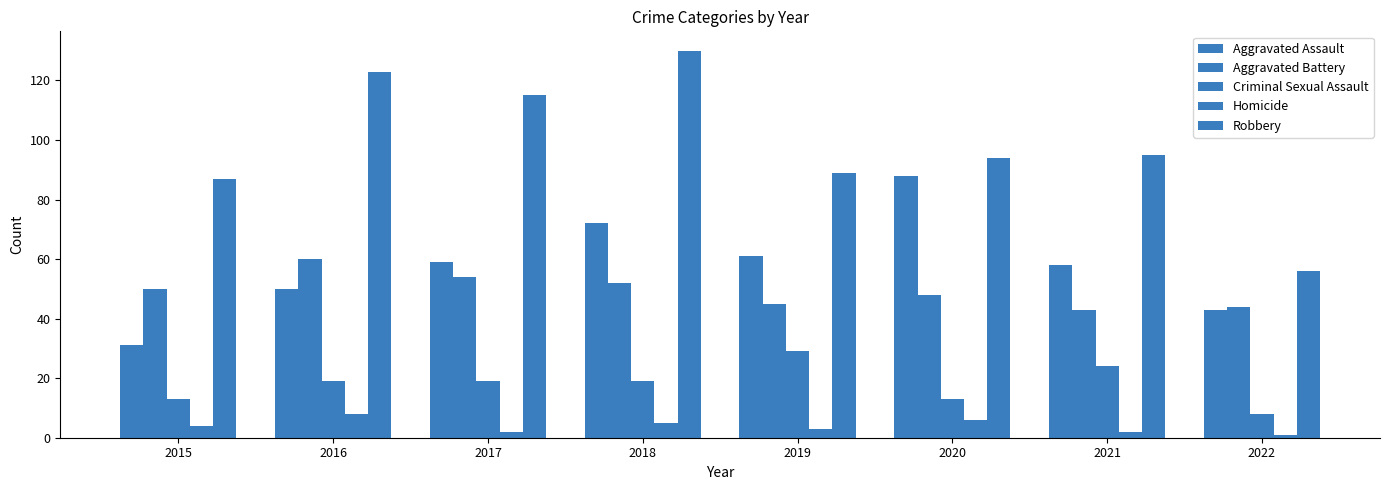

Is it true that Robbery equals 60 at 2020?

False